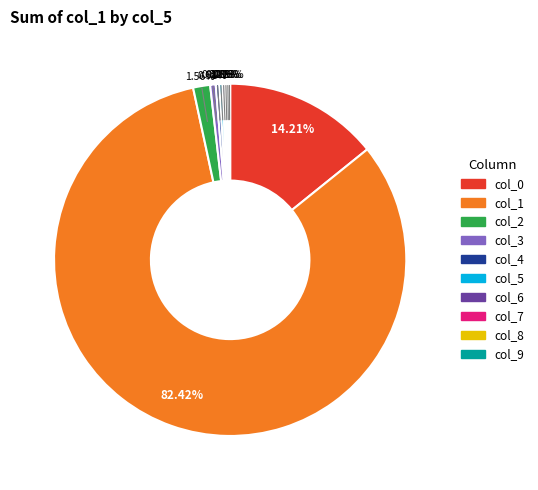

What is the majority slice?

col_1